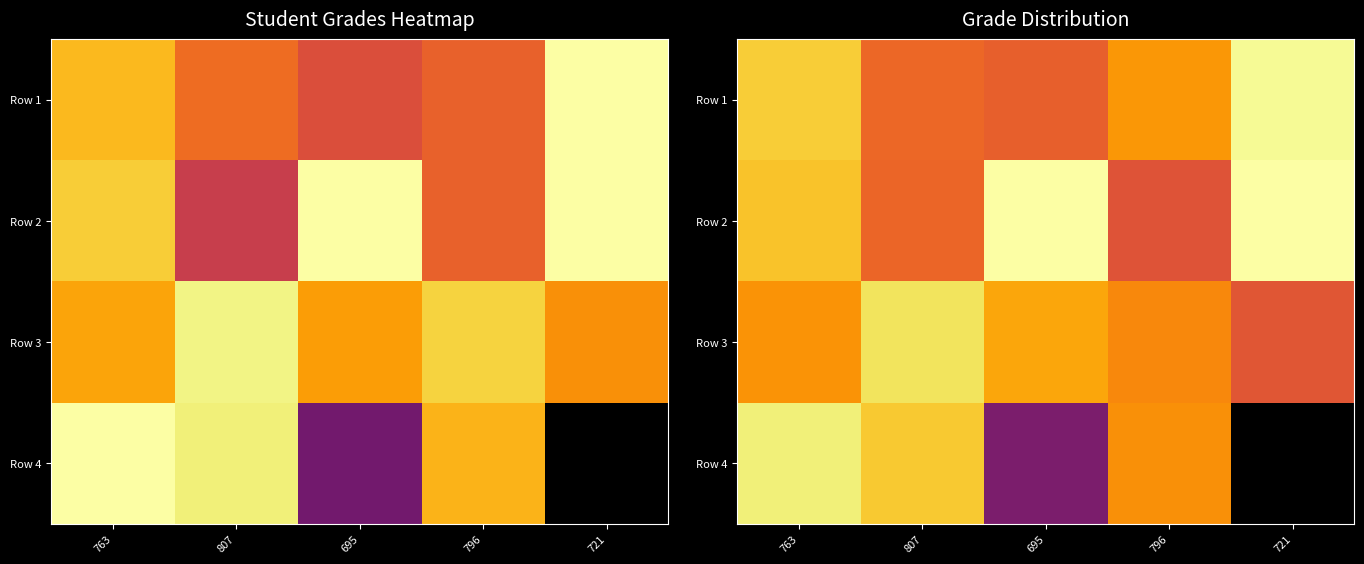

At which label does Row 2 first exceed 86?

763